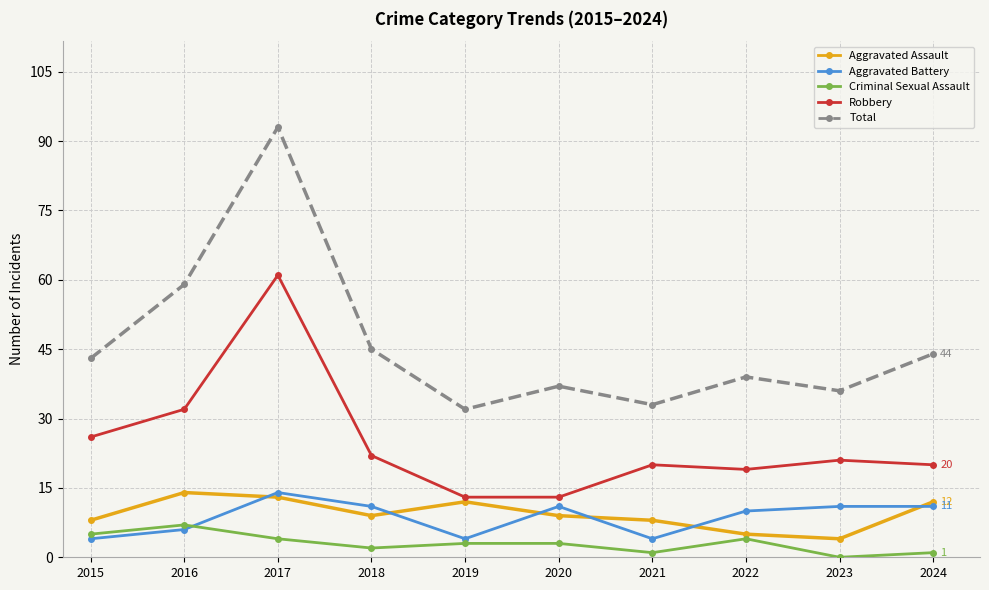

At which category is the sum across all series the highest?

2017